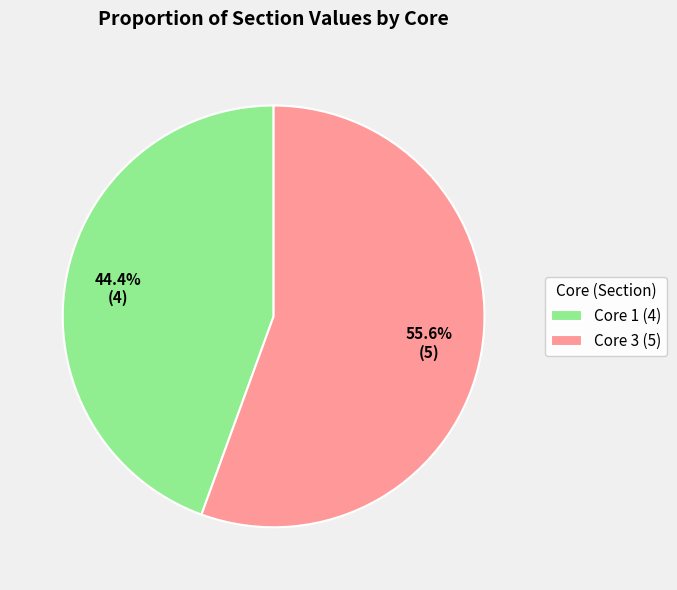

Approximately how many times larger is the value at Core 1 (4) compared to Core 3 (5)?

0.8